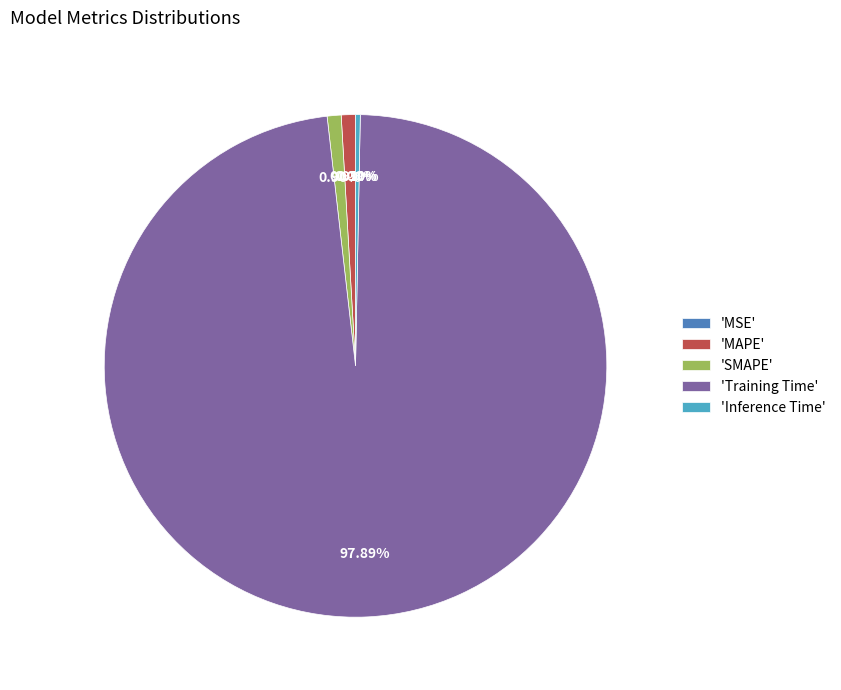

Which has a higher value, 'MAPE' or 'Training Time'?

'Training Time'